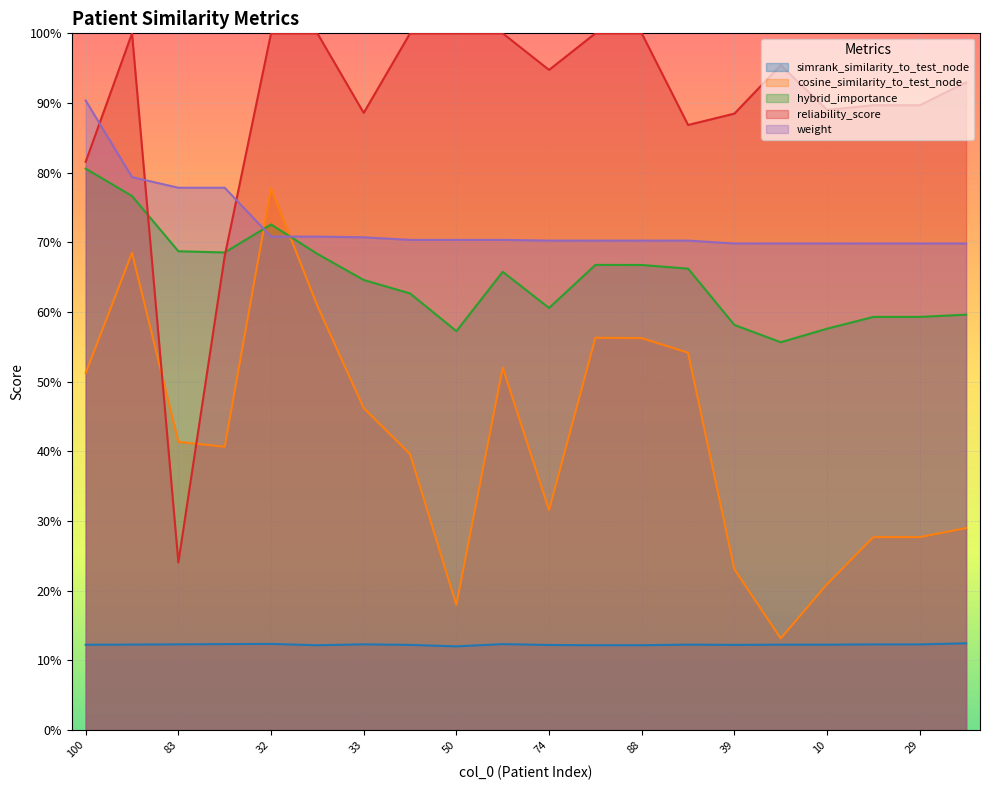

List the series in order of their peak value, lowest first.

simrank_similarity_to_test_node, cosine_similarity_to_test_node, hybrid_importance, weight, reliability_score